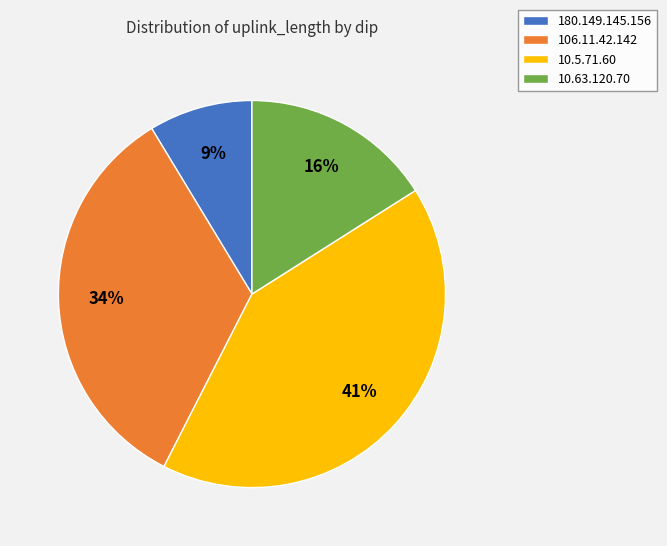

Does 106.11.42.142 represent more than half of the total?

No